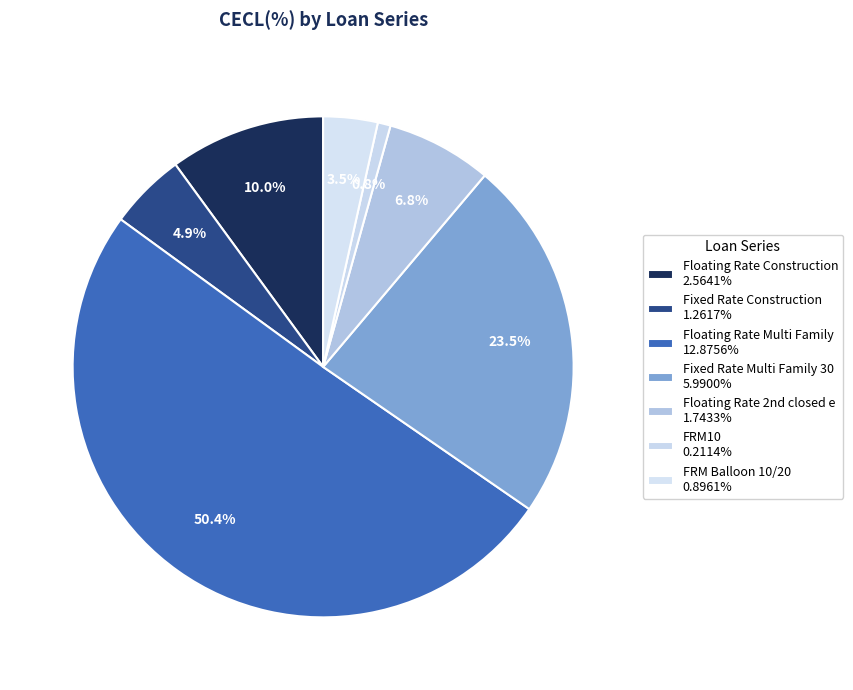

Rank the categories by value from lowest to highest.

FRM10, FRM Balloon 10/20, Fixed Rate Construction, Floating Rate 2nd closed e, Floating Rate Construction, Fixed Rate Multi Family 30, Floating Rate Multi Family